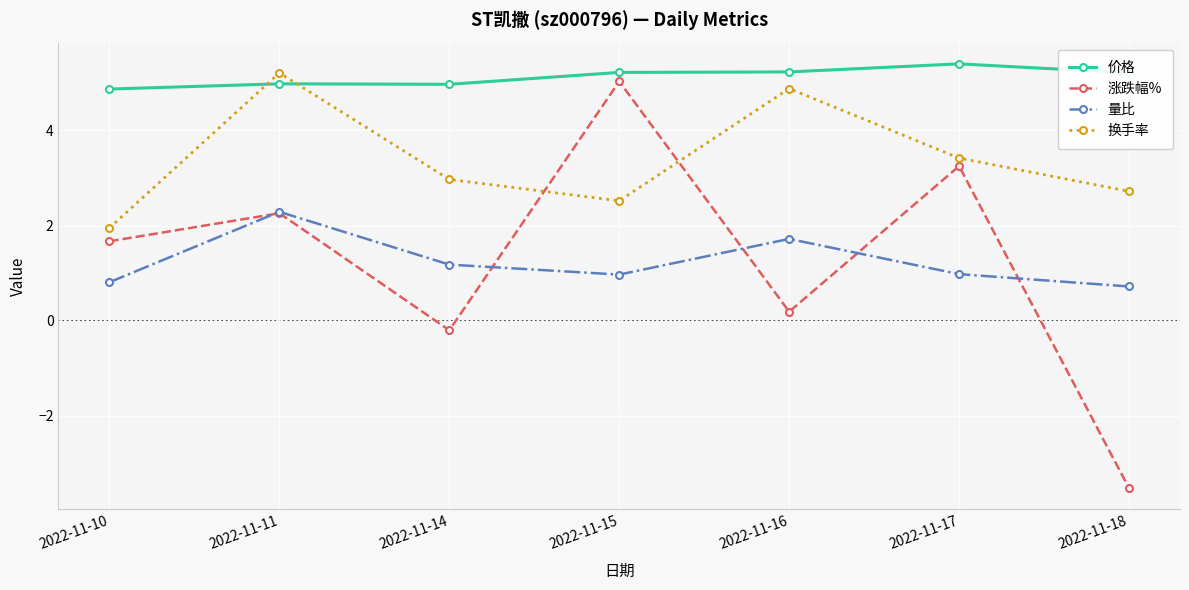

What is the sum of the 价格 values at 2022-11-14 and 2022-11-15?

10.2